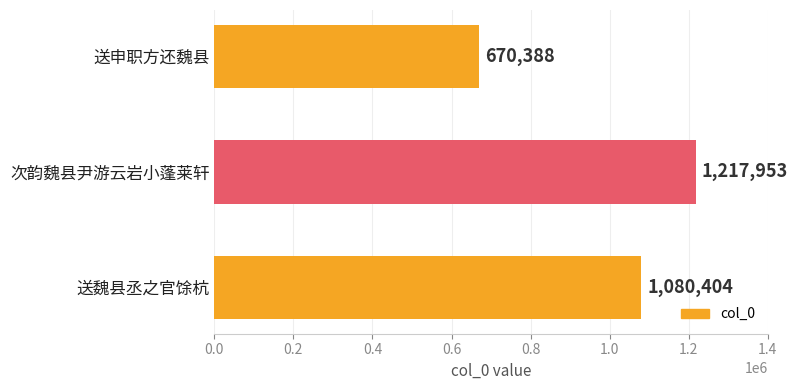

Which has a higher value, 送魏县丞之官馀杭 or 送申职方还魏县?

送魏县丞之官馀杭